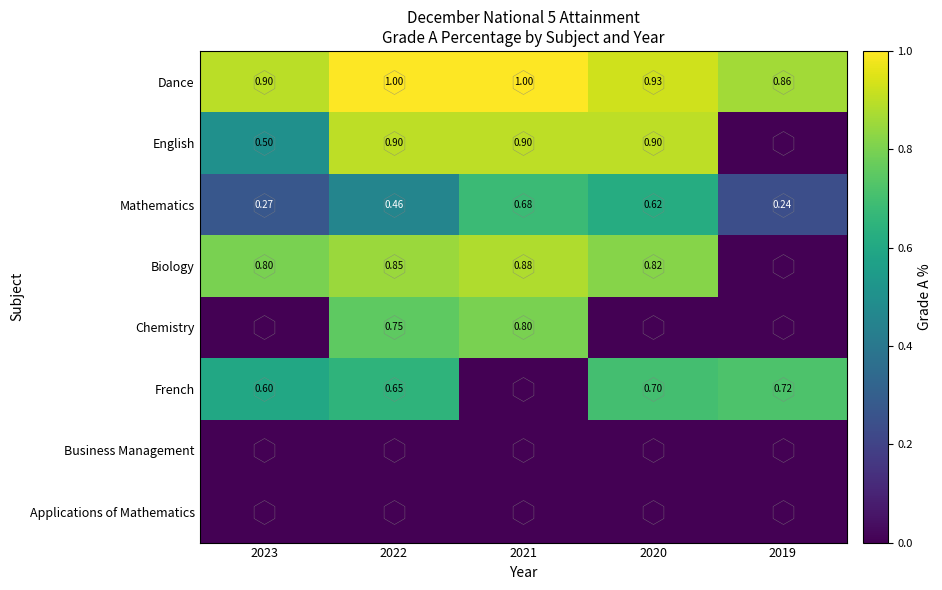

What is the difference between the highest and lowest values at 2022?

1.0